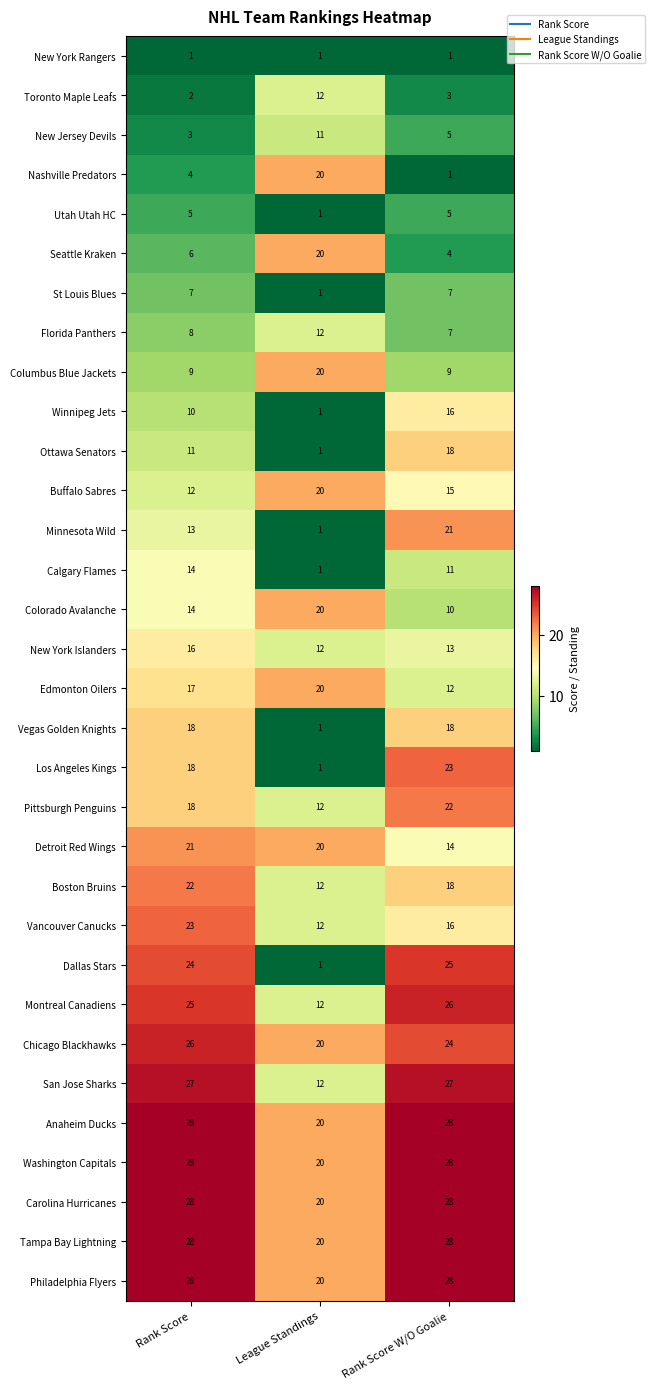

What is the sum of the Los Angeles Kings values at Rank Score and Rank Score W/O Goalie?

41